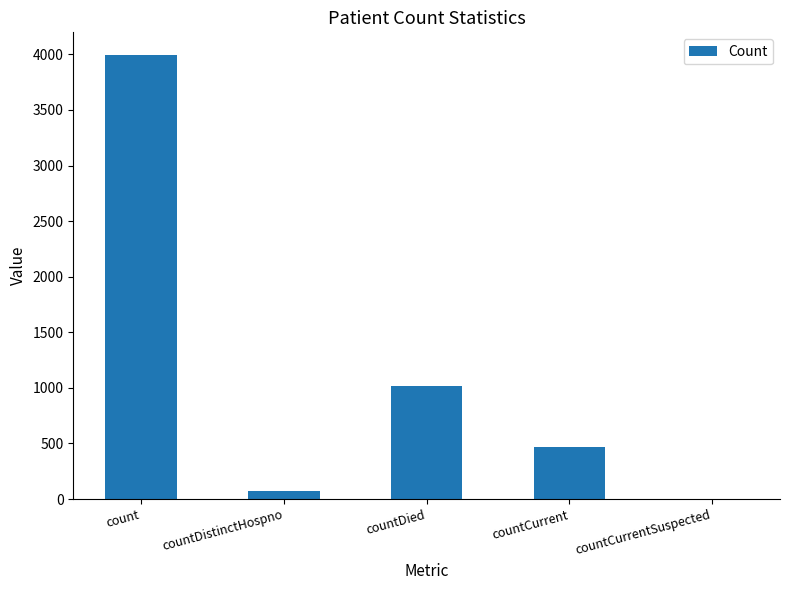

Is it true that the value at count is 3998?

True